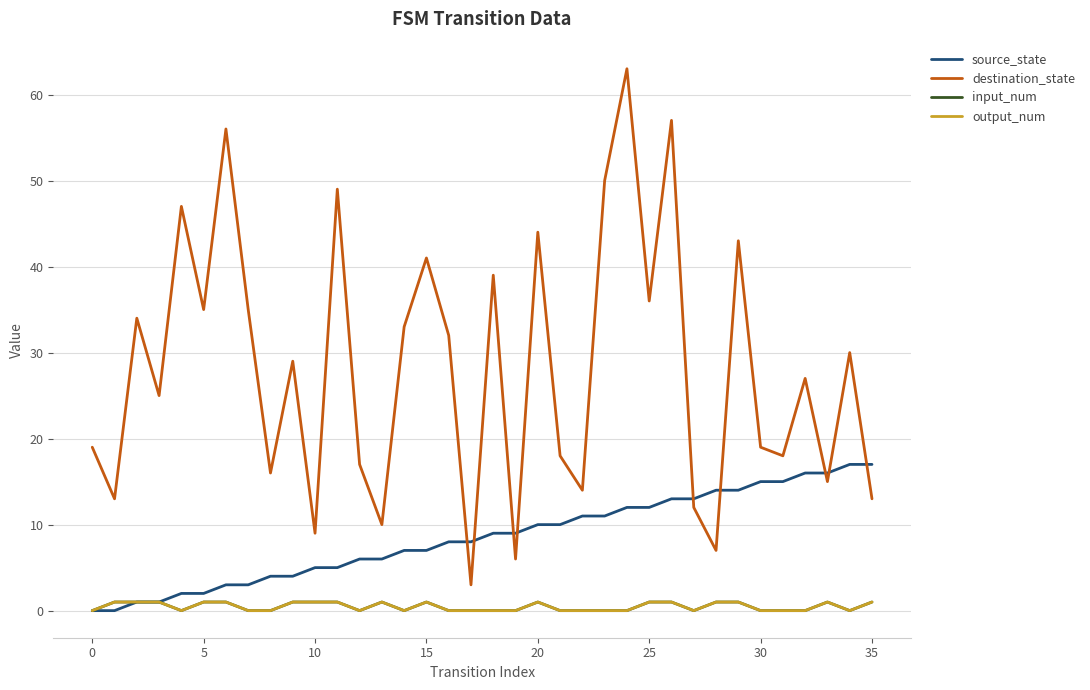

Is this an area chart (filled region under the line)?

No